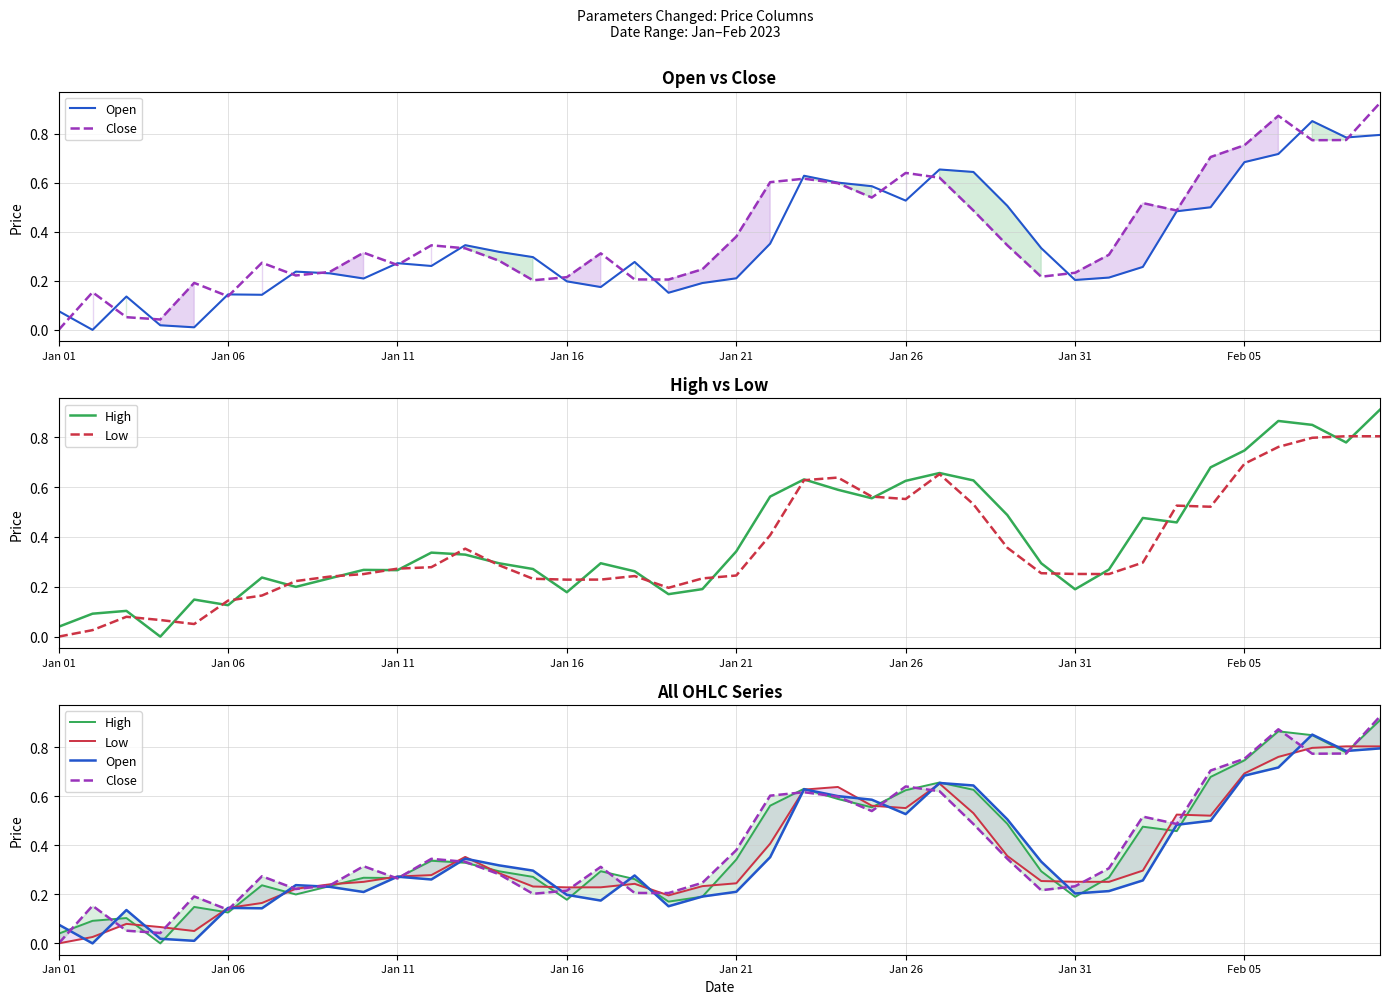

Reading right to left, transcribe all the data shown in this chart.

Open: 0.8	0.8	0.9	0.7	0.7	0.5	0.5	0.3	0.2	0.2	0.3	0.5	0.6	0.7	0.5	0.6	0.6	0.6	0.4	0.2	0.2	0.2	0.3	0.2	0.2	0.3	0.3	0.3	0.3	0.3	0.2	0.2	0.2	0.1	0.1	0.0	0.0	0.1	0.0	0.1
Close: 0.9	0.8	0.8	0.9	0.8	0.7	0.5	0.5	0.3	0.2	0.2	0.3	0.5	0.6	0.6	0.5	0.6	0.6	0.6	0.4	0.2	0.2	0.2	0.3	0.2	0.2	0.3	0.3	0.3	0.3	0.3	0.2	0.2	0.3	0.1	0.2	0.0	0.1	0.2	0.0
High: 0.9	0.8	0.8	0.9	0.7	0.7	0.5	0.5	0.3	0.2	0.3	0.5	0.6	0.7	0.6	0.6	0.6	0.6	0.6	0.3	0.2	0.2	0.3	0.3	0.2	0.3	0.3	0.3	0.3	0.3	0.3	0.2	0.2	0.2	0.1	0.1	0.0	0.1	0.1	0.0
Low: 0.8	0.8	0.8	0.8	0.7	0.5	0.5	0.3	0.3	0.3	0.3	0.4	0.5	0.7	0.6	0.6	0.6	0.6	0.4	0.2	0.2	0.2	0.2	0.2	0.2	0.2	0.3	0.4	0.3	0.3	0.3	0.2	0.2	0.2	0.1	0.1	0.1	0.1	0.0	0.0